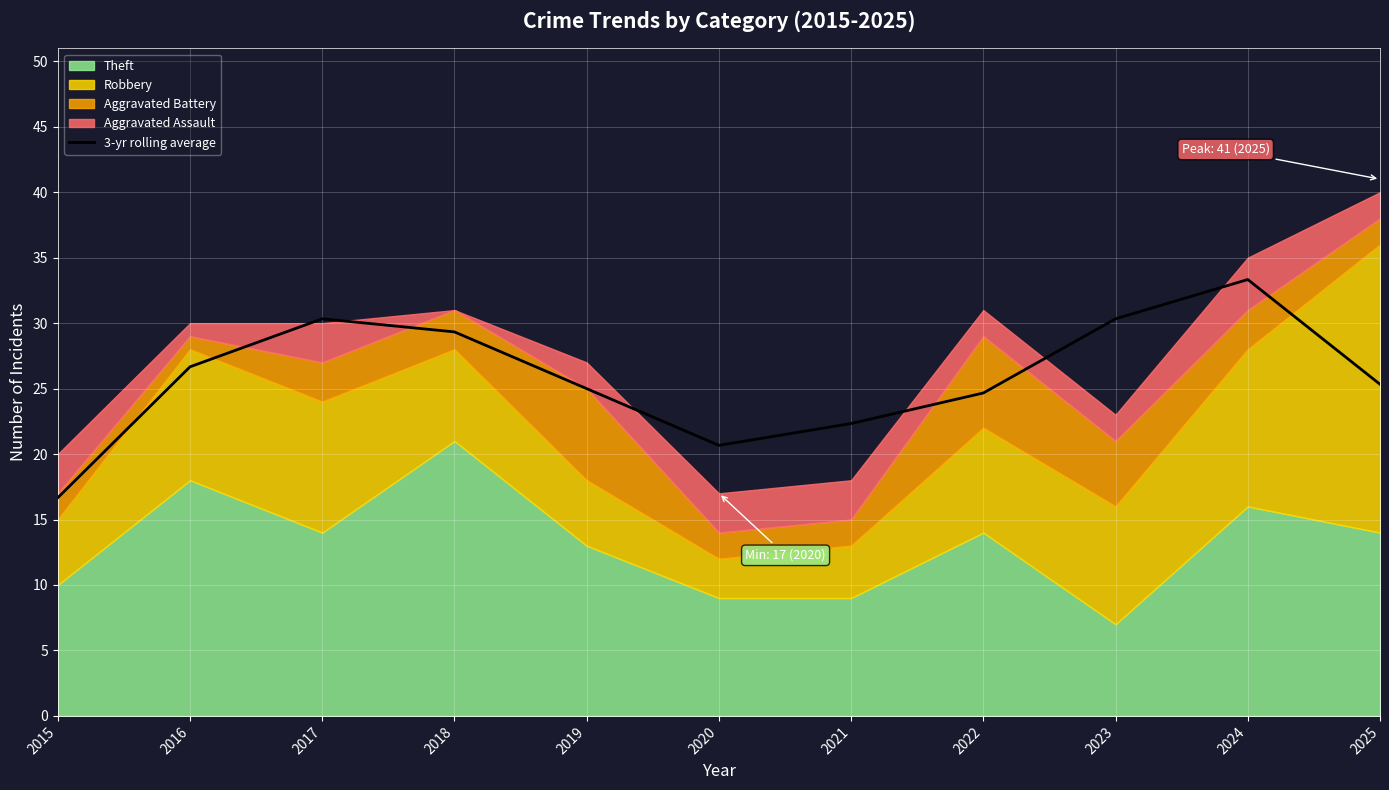

List the labels in order of value, largest first.

2024, 2017, 2023, 2018, 2016, 2025, 2019, 2022, 2021, 2020, 2015